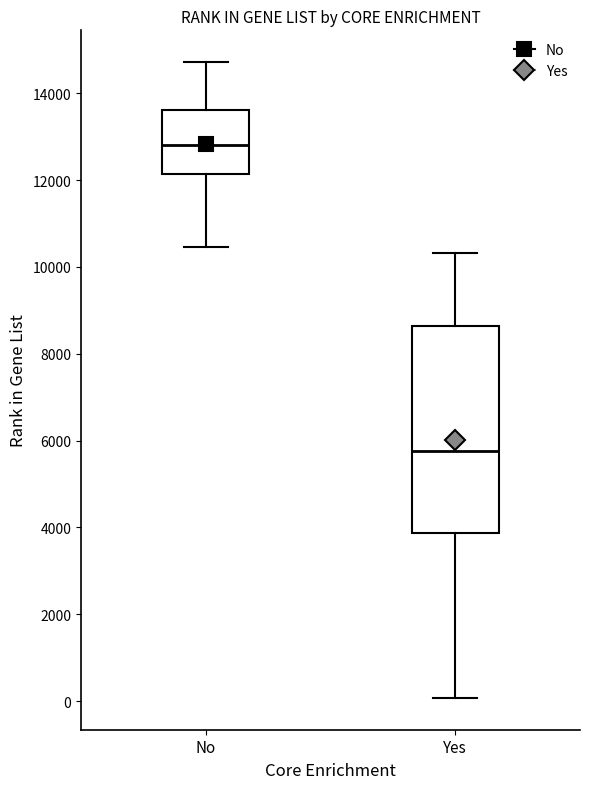

Where is the lower edge of the box for No on the y-axis? The values are not printed on the chart, so give them approximately, as read against the axis.

12200